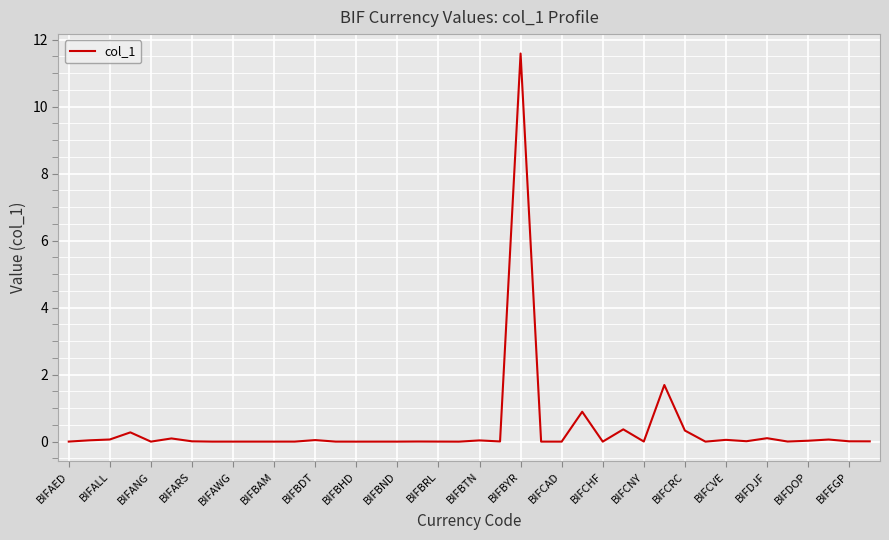

What is the difference between the maximum and minimum values?

11.6